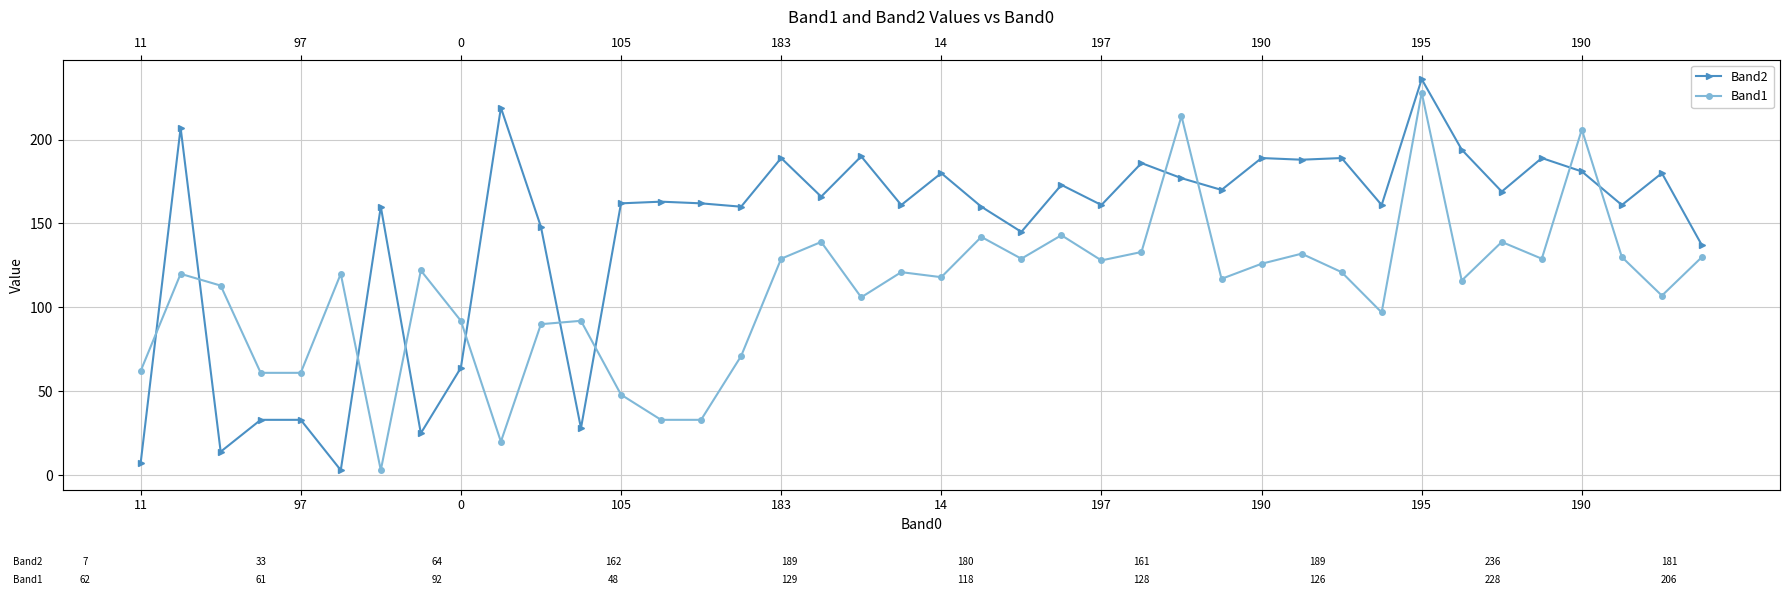

What is the average value of the Band1 series?

111